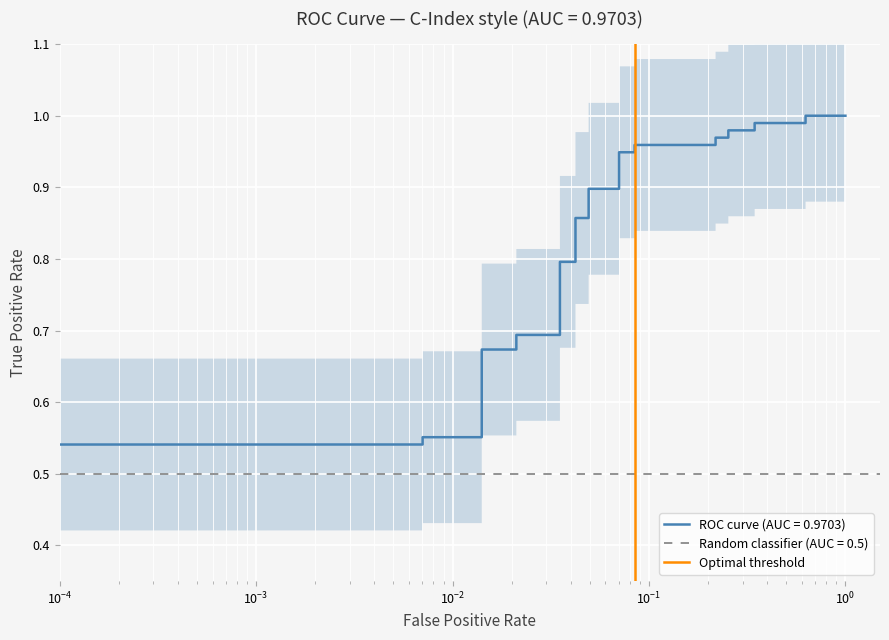

The chart shows a value of 1 at $\mathdefault{10^{-4}}$. True or false?

False